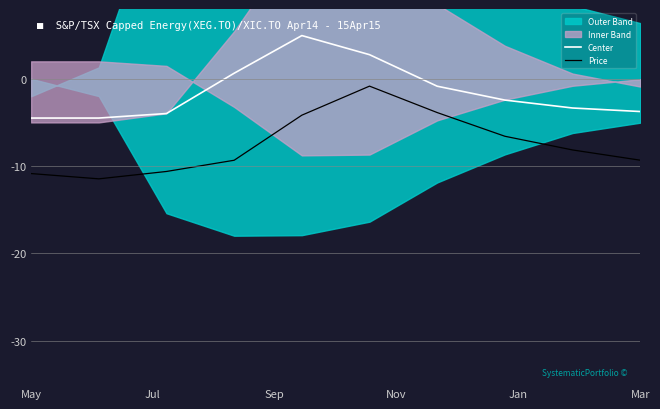

How many categories are shown in the chart?

10